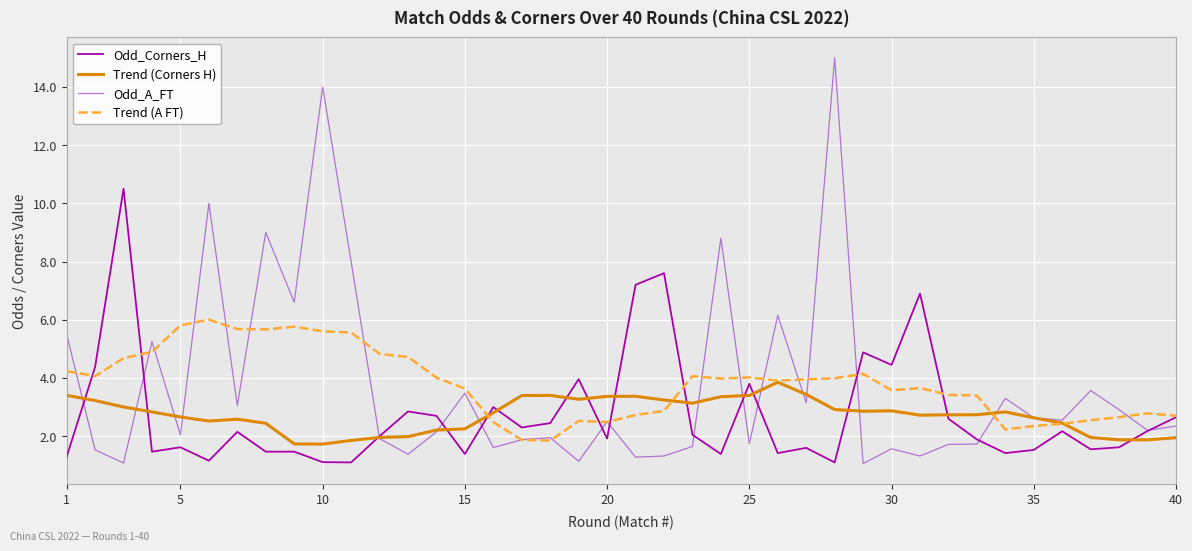

Which series has the widest spread of values?

Odd_A_FT